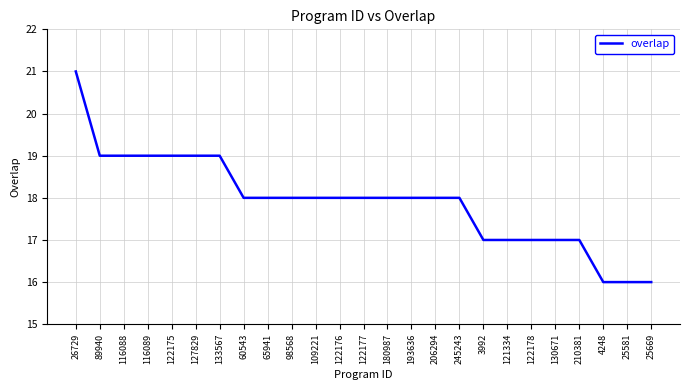

What position from the right is 116088?

23